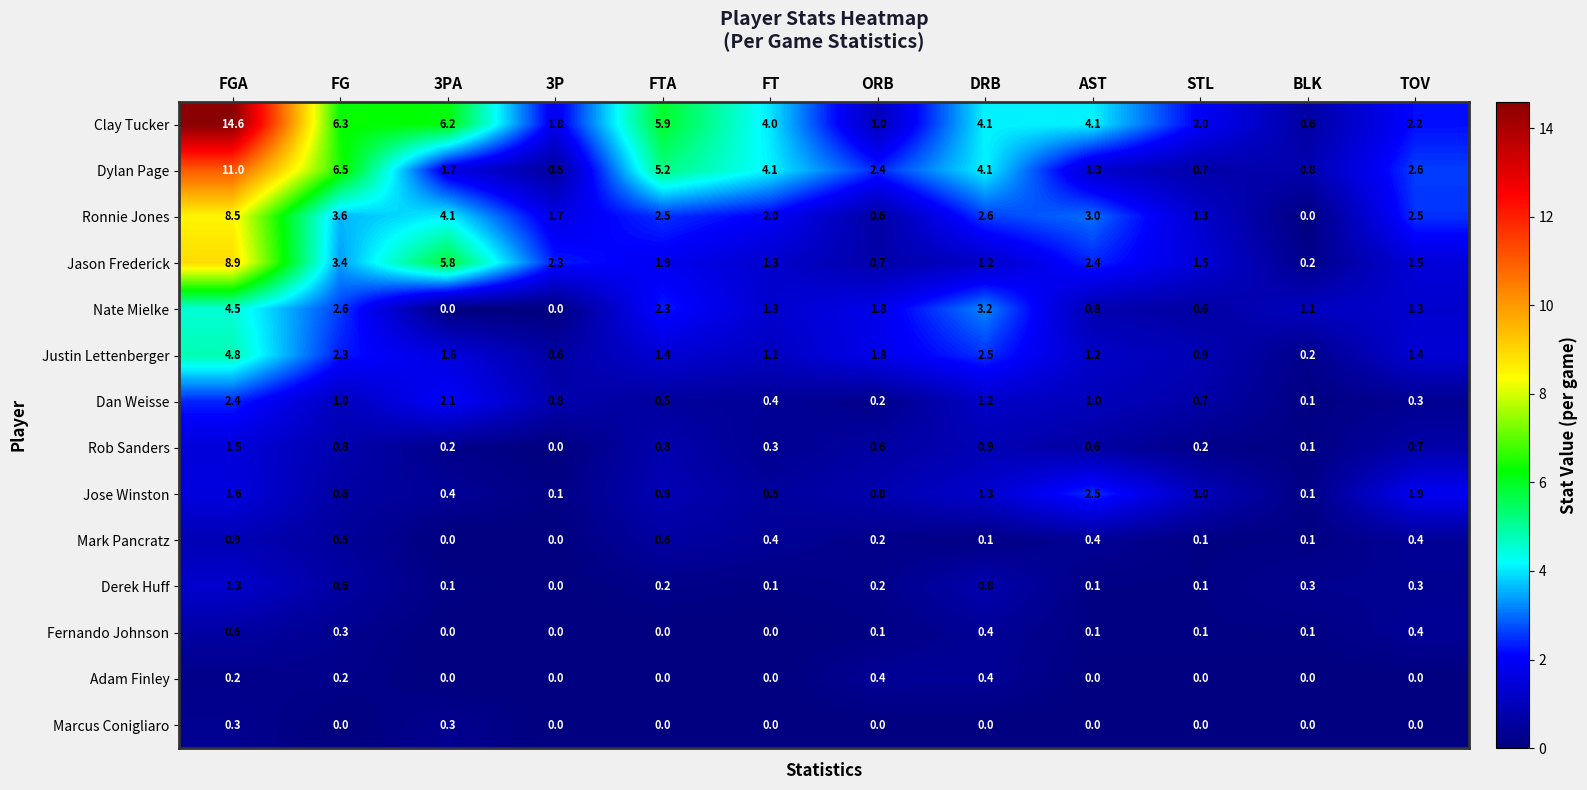

Which series has the largest total across all categories?

Clay Tucker